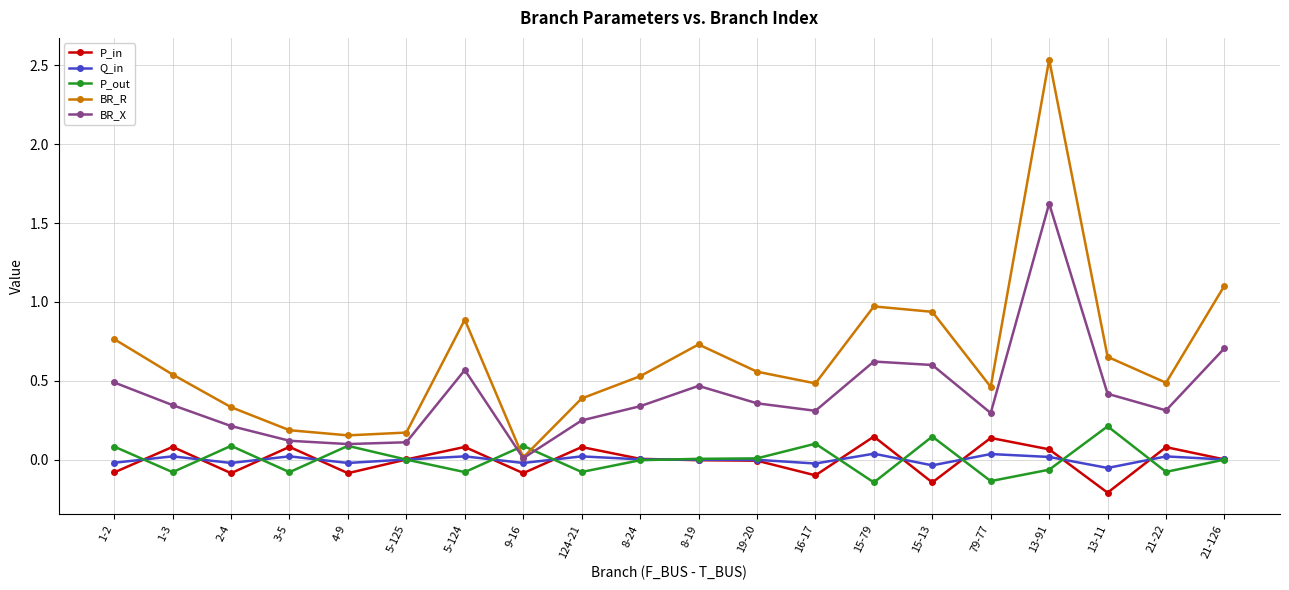

Is this an area chart (filled region under the line)?

No